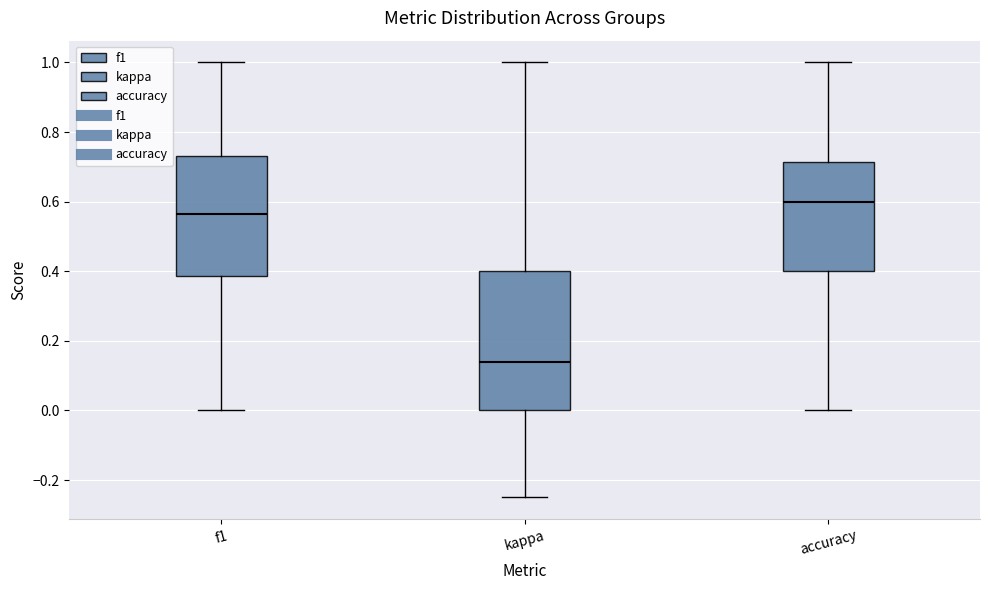

Which box is the tallest, from its lower edge to its upper edge?

kappa